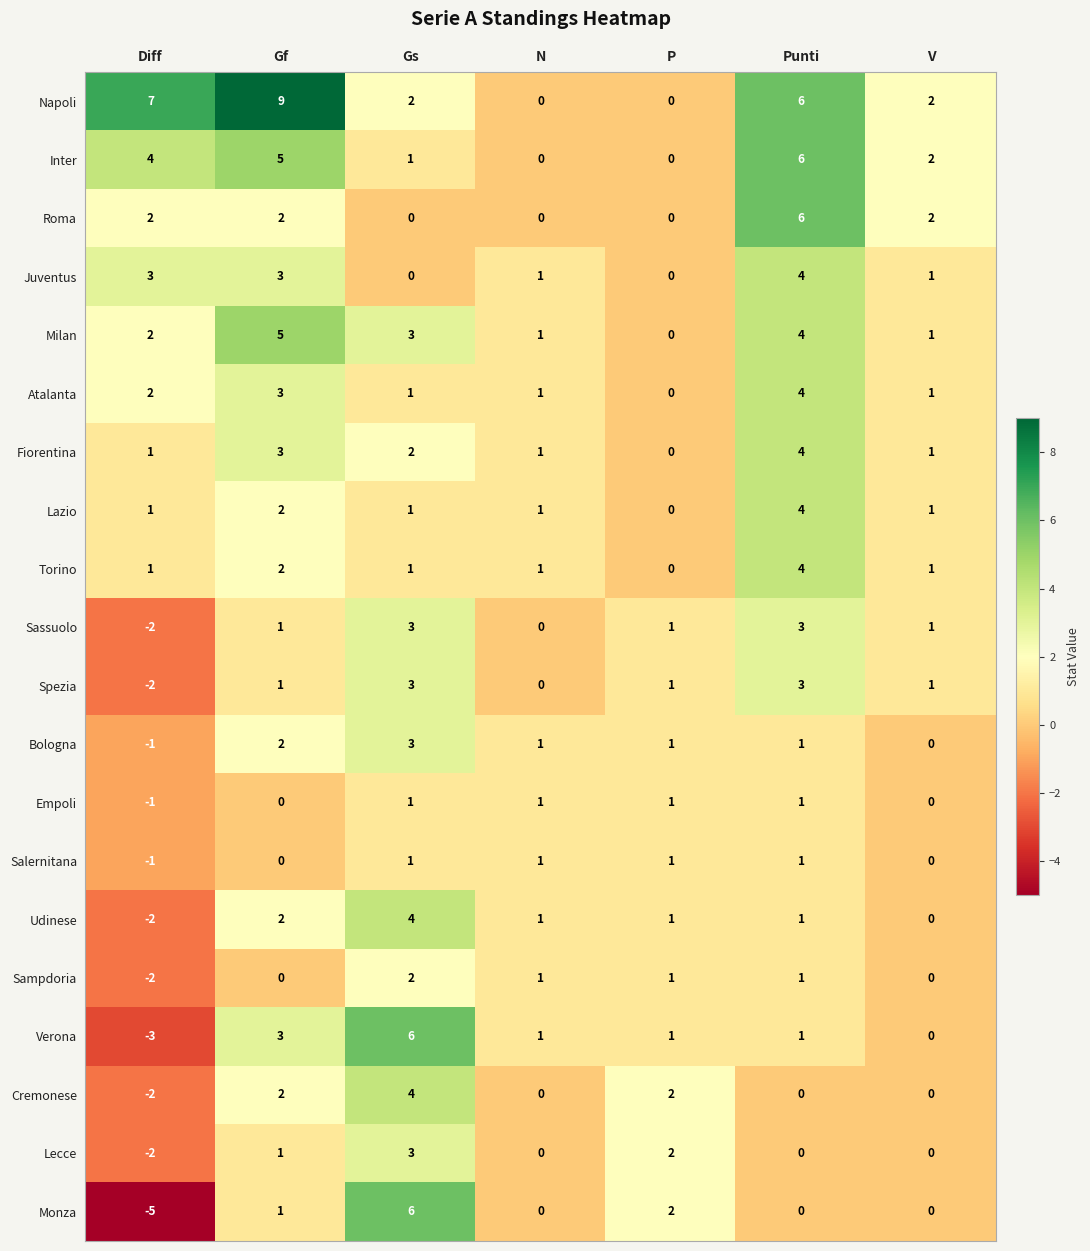

Which category has the lowest value in the Fiorentina series?

P